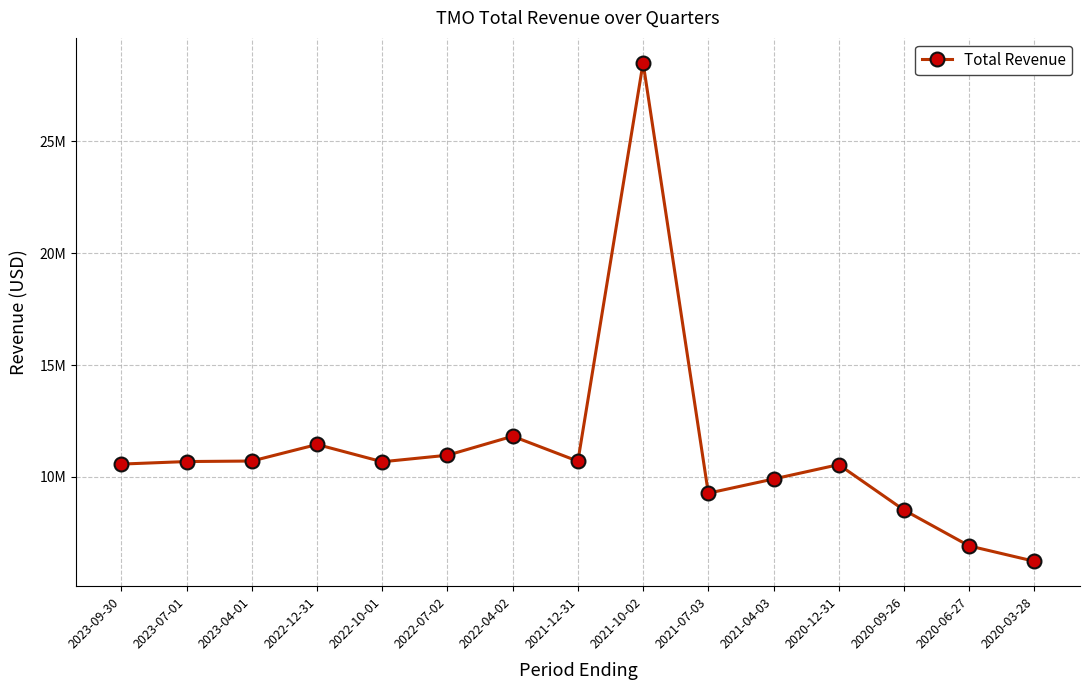

Where does the data first go above 10677000?

2023-07-01